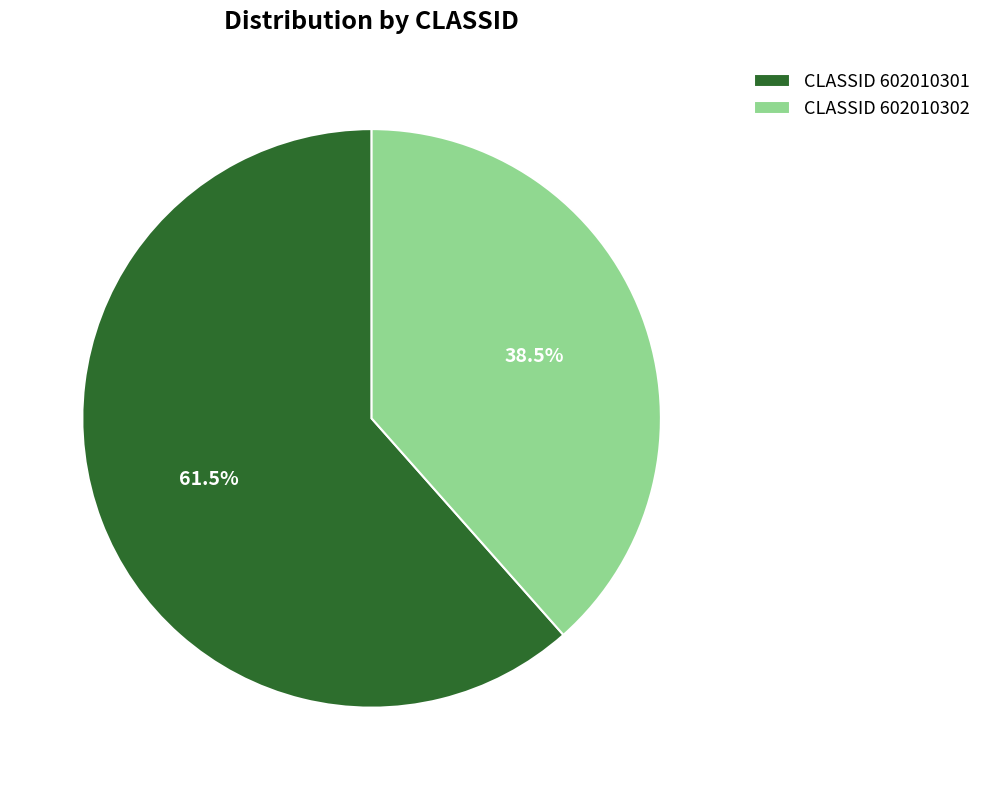

Is CLASSID 602010302 the majority of the pie?

No